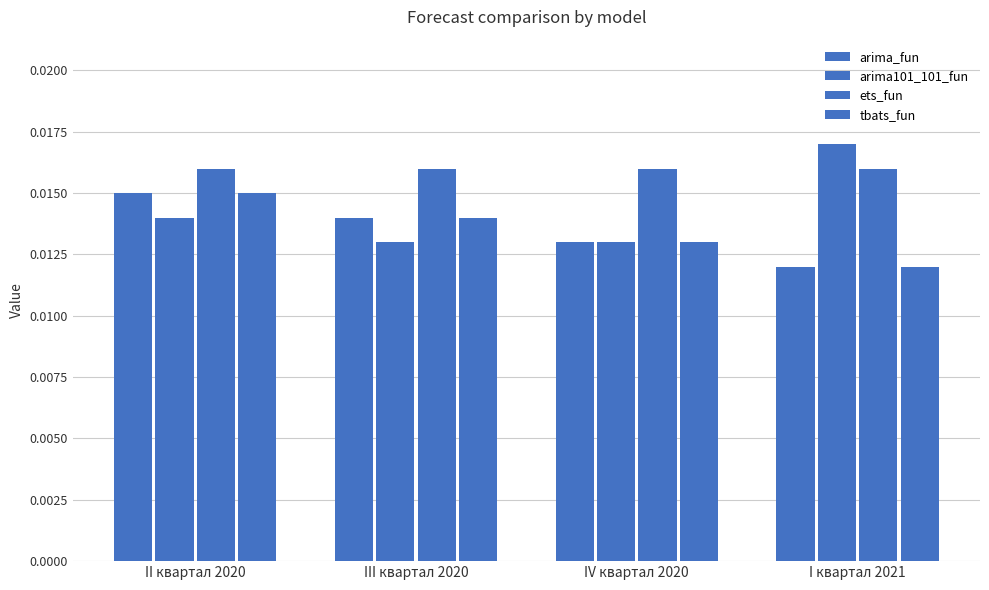

Is it true that tbats_fun equals 0.0 at IV квартал 2020?

True